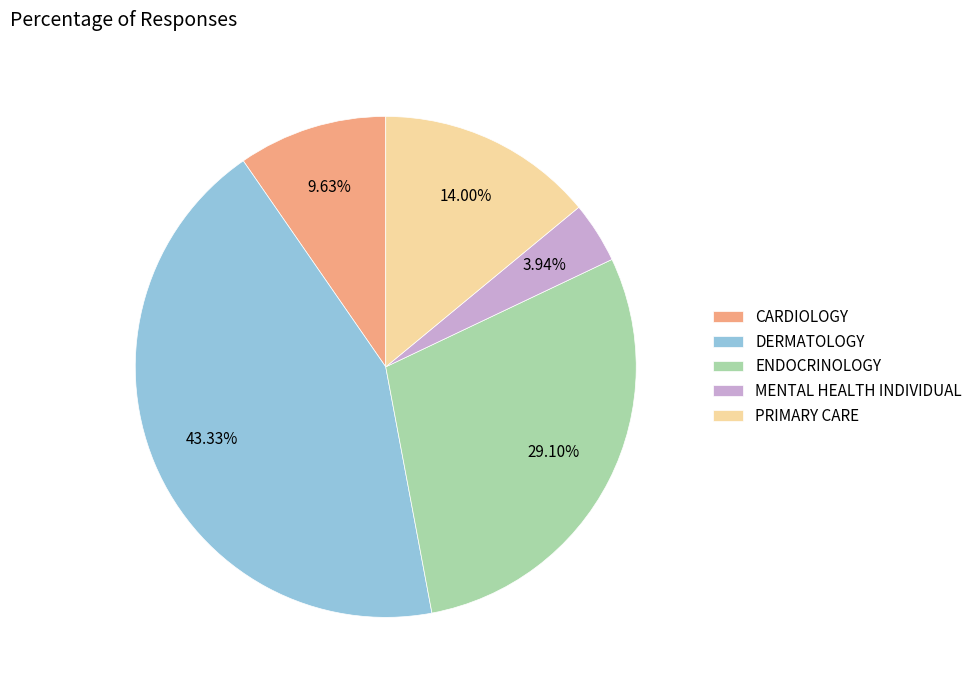

To the nearest percent, what is the difference between the CARDIOLOGY and PRIMARY CARE slice percentages?

4%